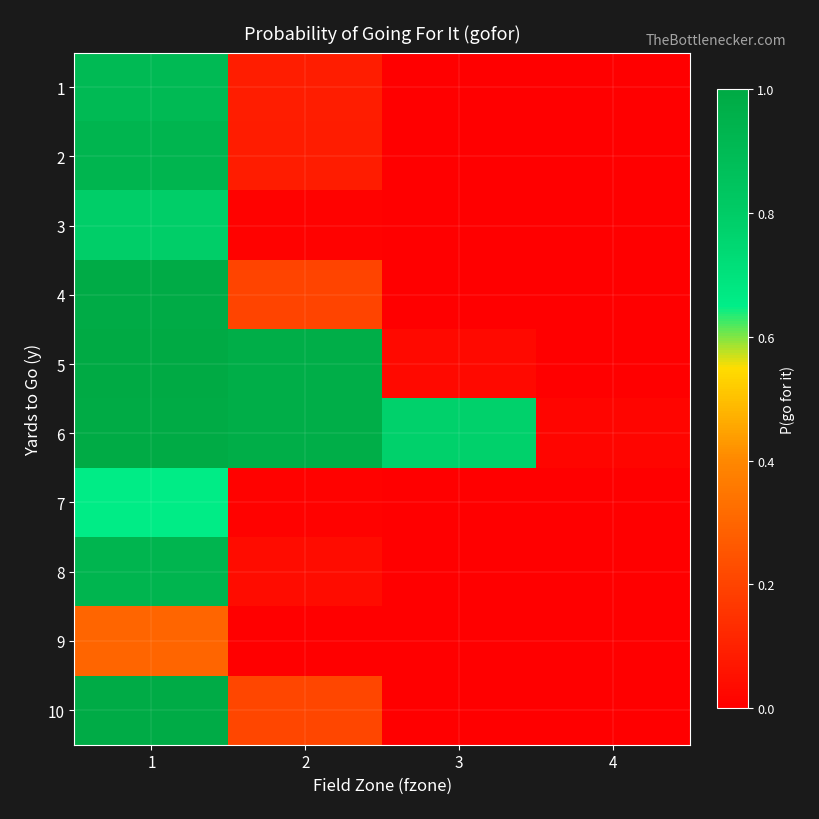

At 4, list the series in order from largest to smallest.

6, 1, 2, 3, 4, 5, 7, 8, 9, 10